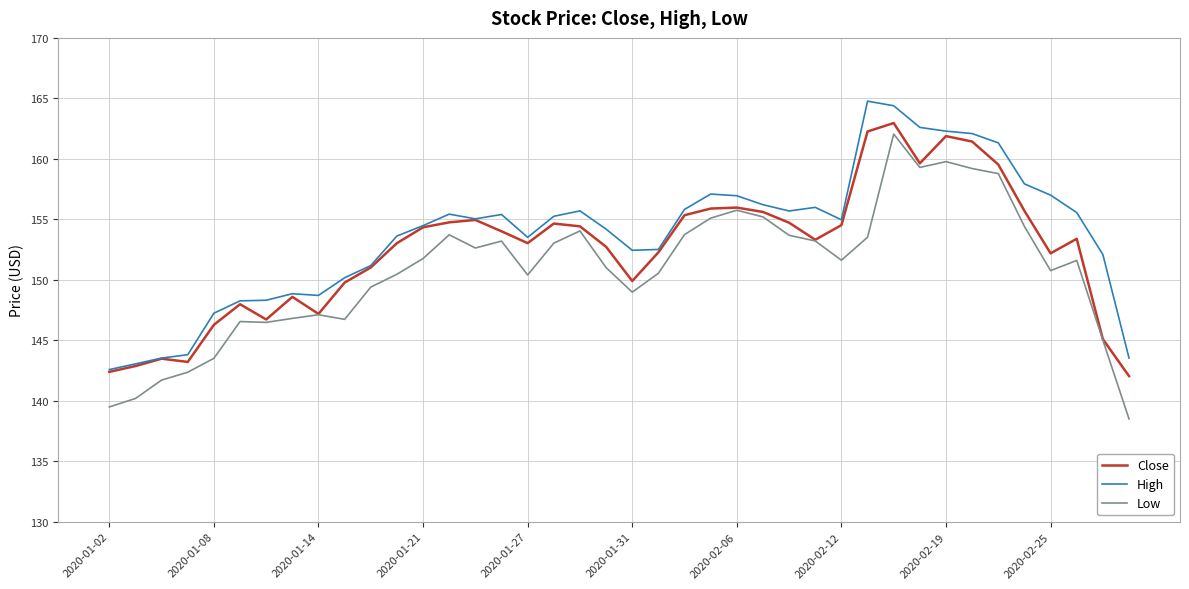

What is the difference between the second highest and minimum values in the High series?

21.8